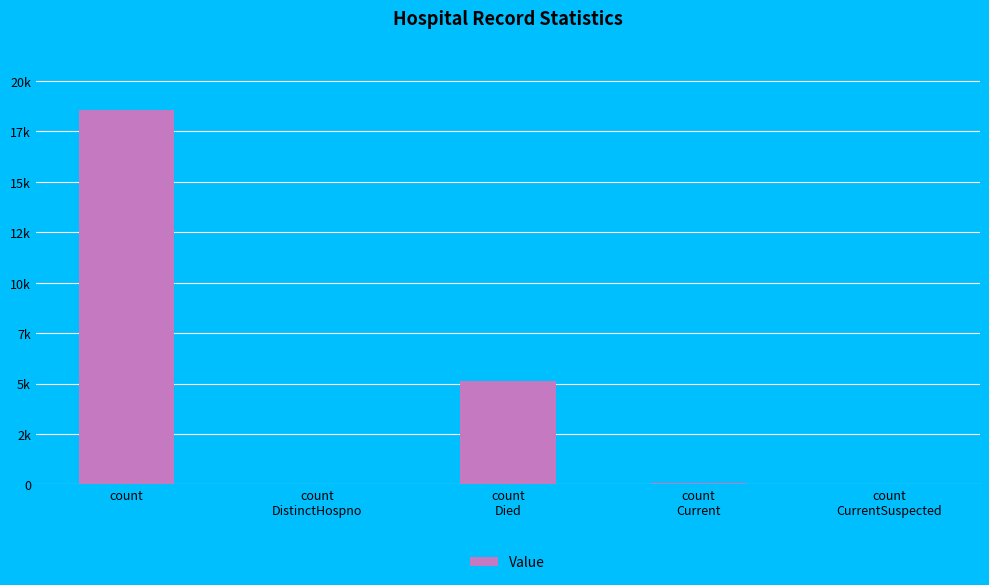

Between count and count
DistinctHospno, which is larger?

count